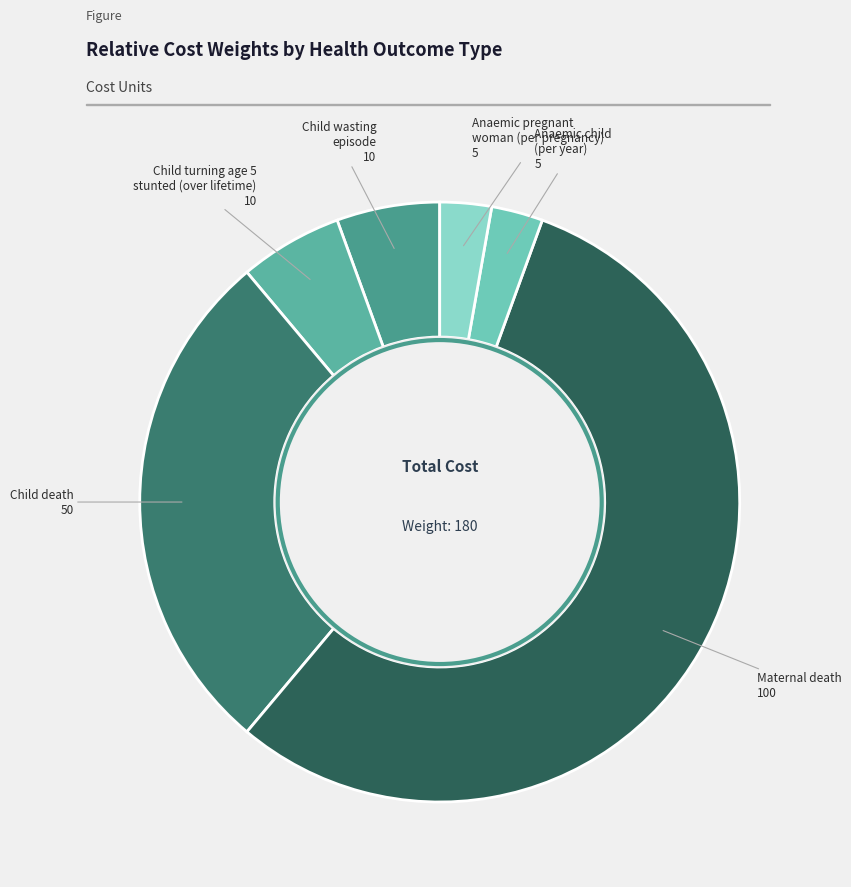

Rank the categories by value from highest to lowest.

Maternal death, Child death, Child wasting episode, Child turning age 5 stunted (over lifetime), Anaemic child (per year), Anaemic pregnant woman (per pregnancy)